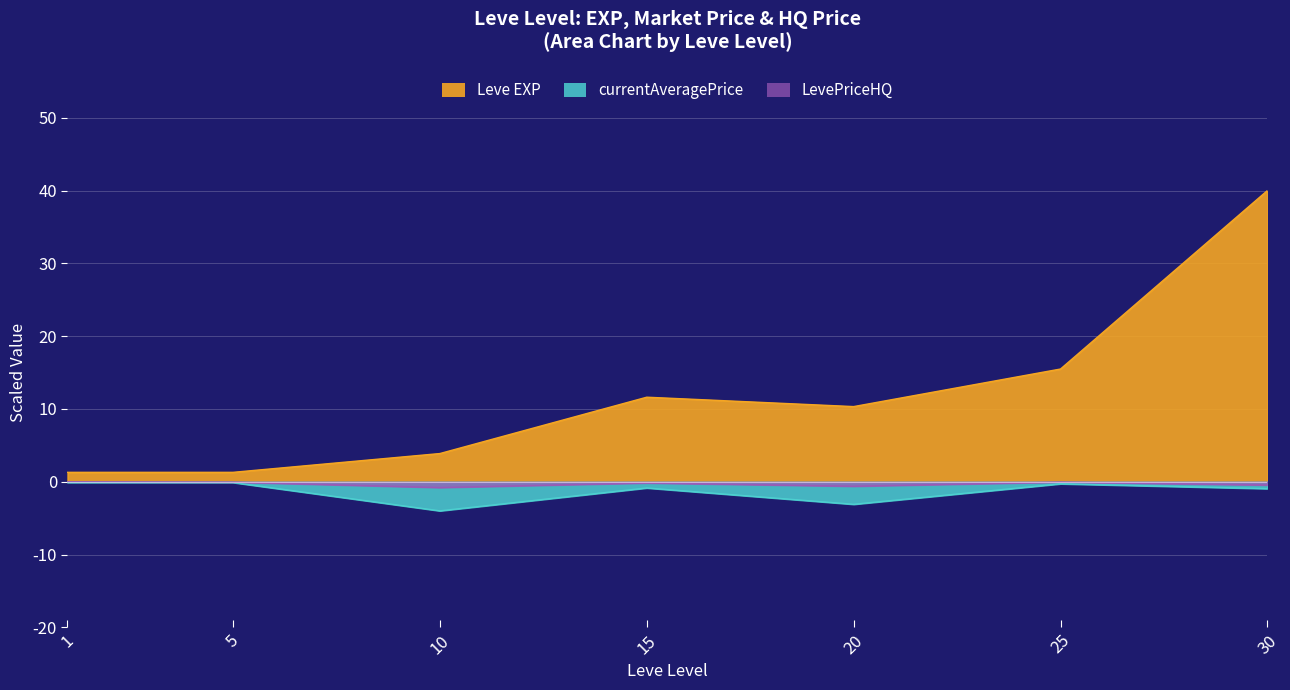

What are all the series names shown in the legend?

Leve EXP, currentAveragePrice, LevePriceHQ